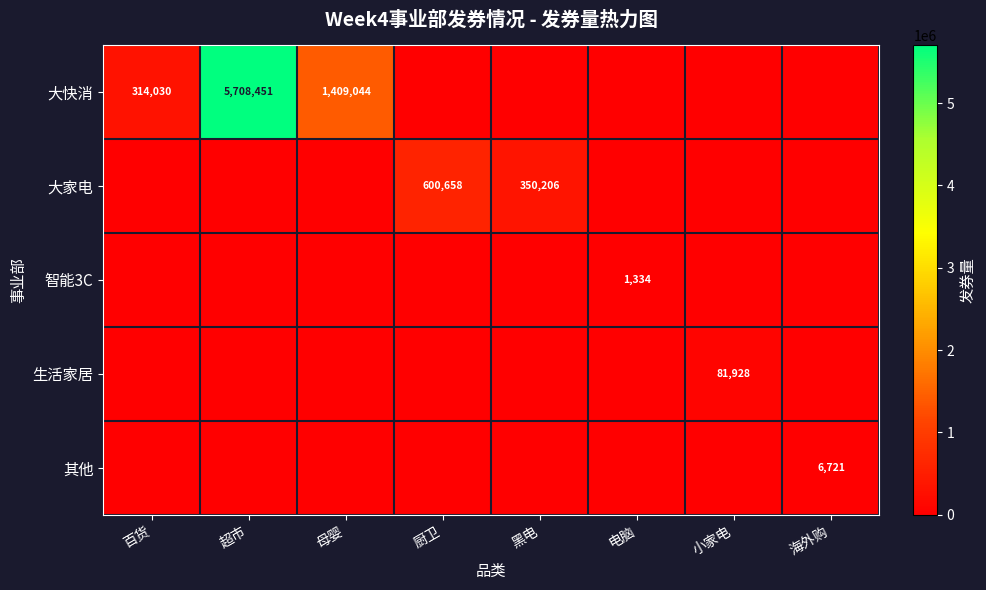

Is the value of 其他 at 海外购 greater than the value of 大快消 at 母婴?

No